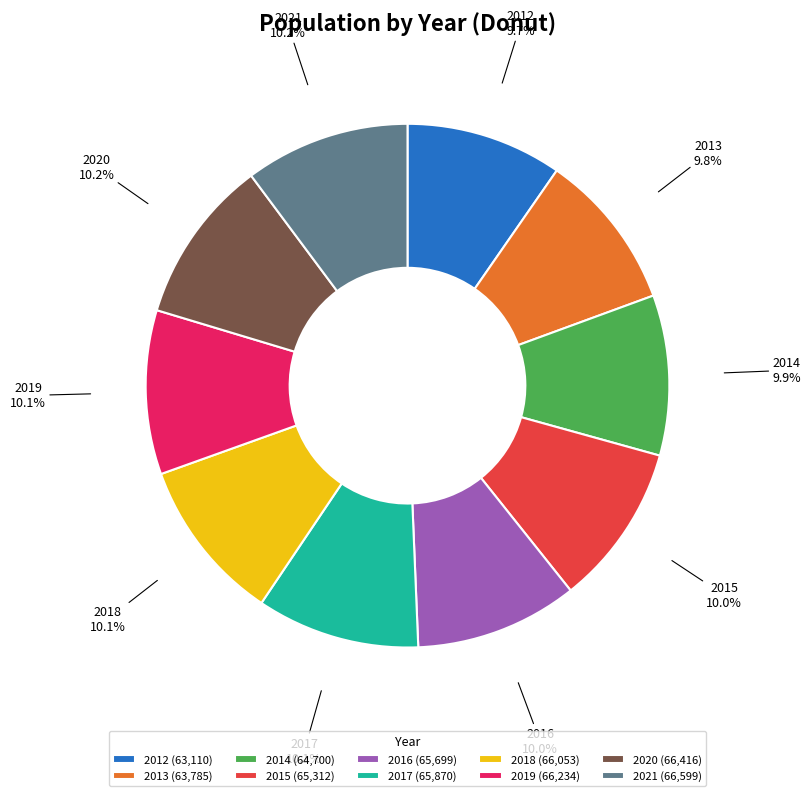

What percentage is the 2018 slice, to the nearest percent?

10%